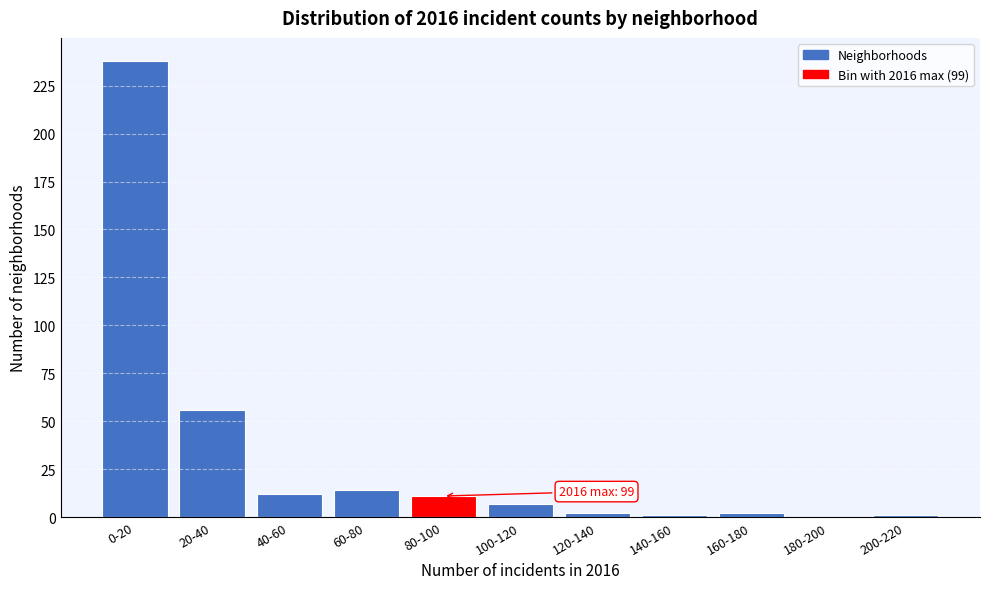

Reading left to right, extract all data points from this chart.

0-20=238	20-40=56	40-60=12	60-80=14	80-100=11	100-120=7	120-140=2	140-160=1	160-180=2	180-200=0	200-220=1